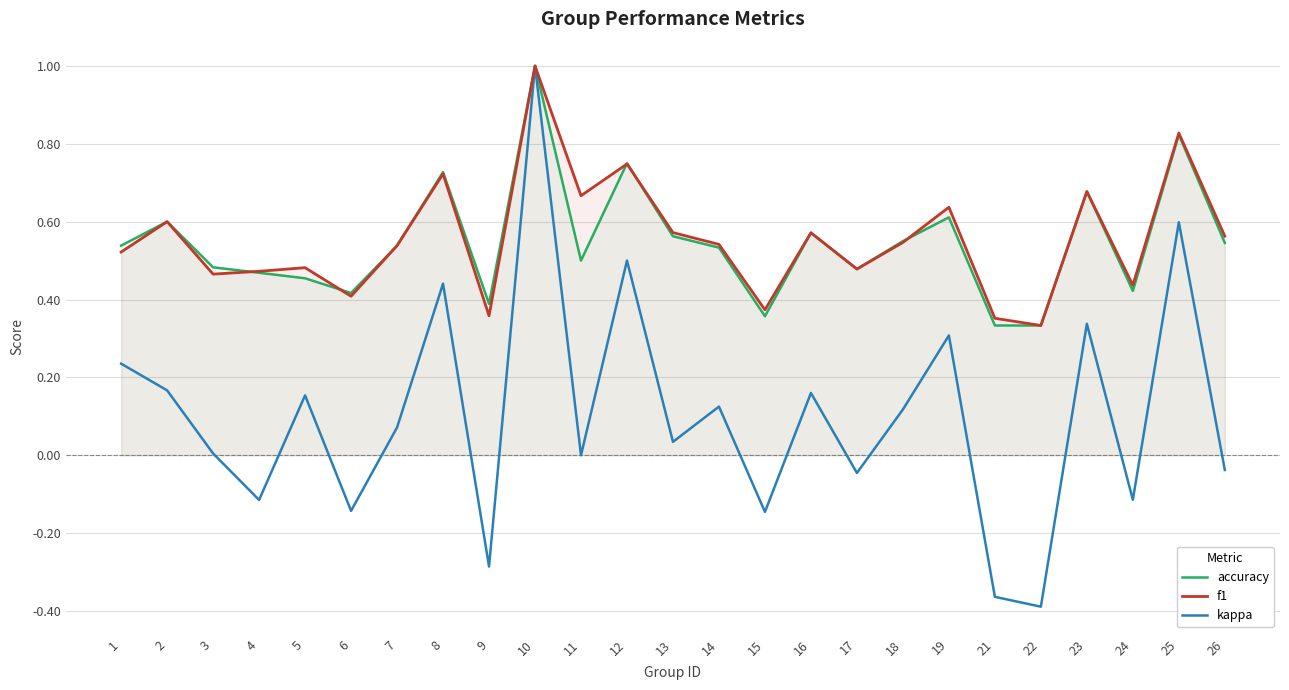

Does the chart display data point markers on the line(s)?

No